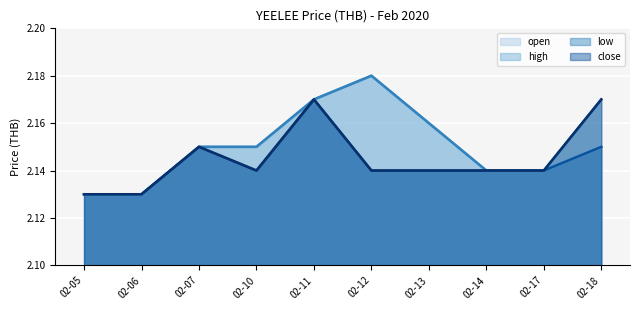

Reading right to left, list all the values displayed in this chart.

open: 2.1	2.1	2.1	2.2	2.2	2.2	2.1	2.1	2.1	2.1
high: 2.2	2.1	2.1	2.2	2.2	2.2	2.1	2.1	2.1	2.1
low: 2.1	2.1	2.1	2.1	2.1	2.2	2.1	2.1	2.1	2.1
close: 2.2	2.1	2.1	2.1	2.1	2.2	2.1	2.1	2.1	2.1